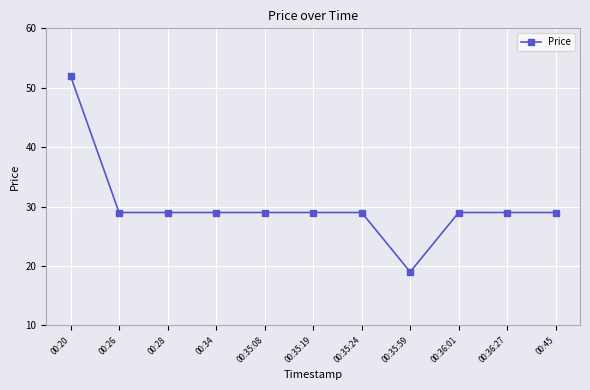

What is the difference between the maximum and minimum values?

33